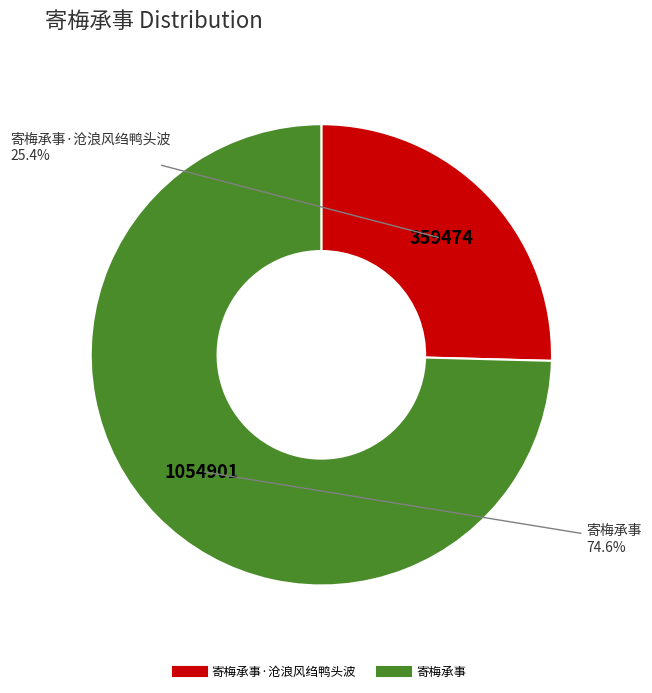

Does any single category account for the majority?

Yes